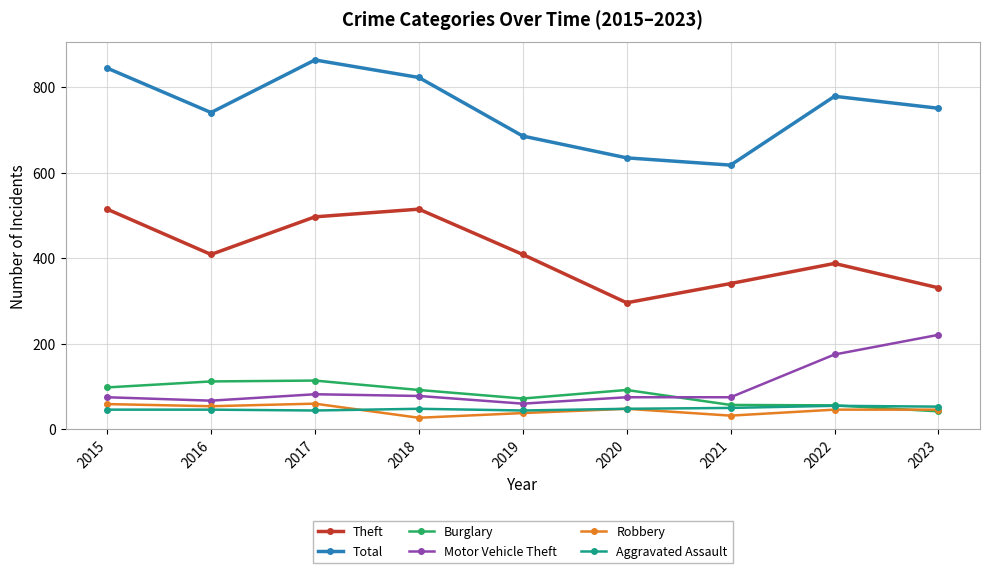

Is it true that Theft equals 497 at 2017?

True